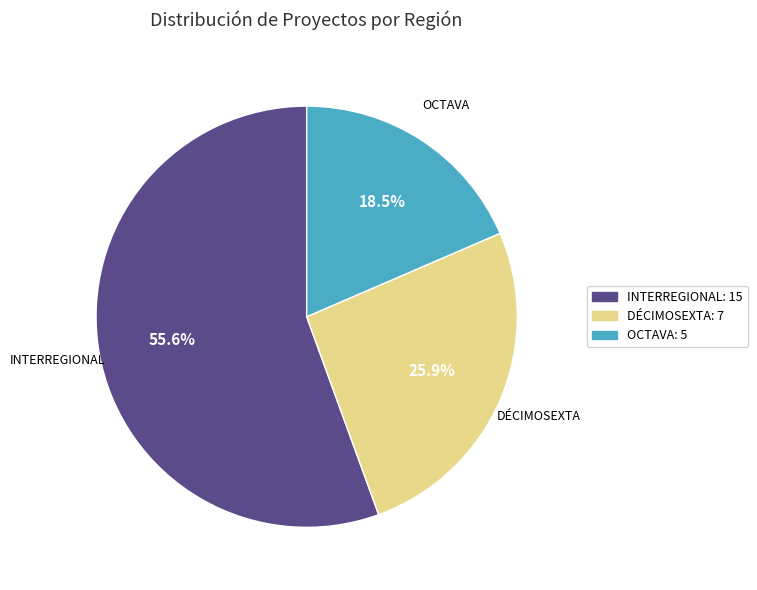

Rank the categories by value from highest to lowest.

INTERREGIONAL: 15, DÉCIMOSEXTA: 7, OCTAVA: 5